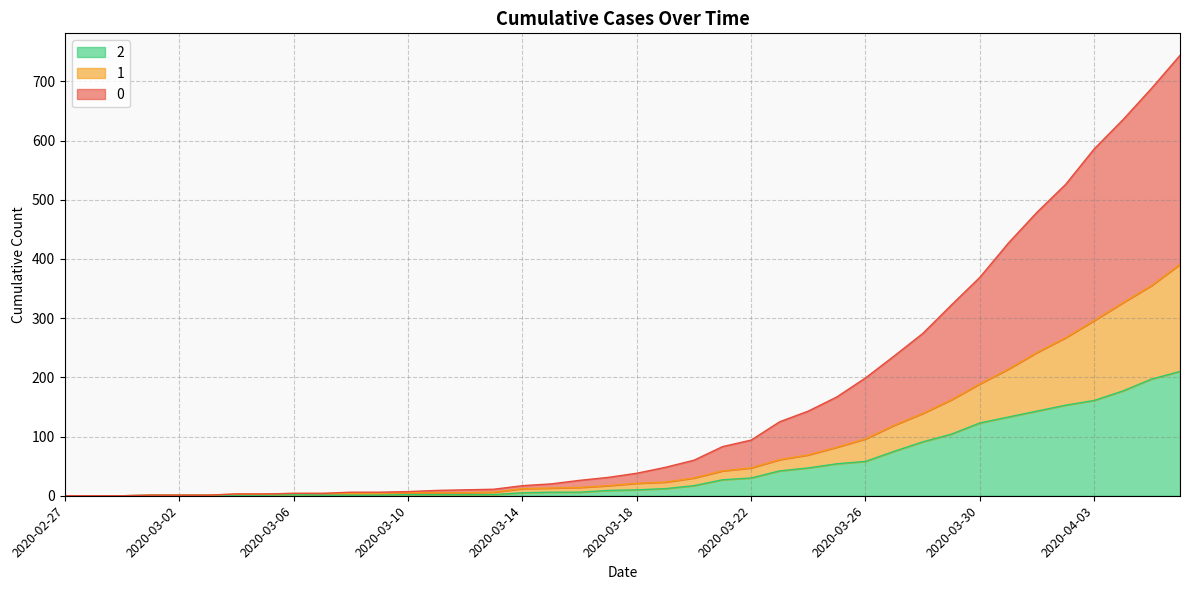

What is the greatest value displayed?

744